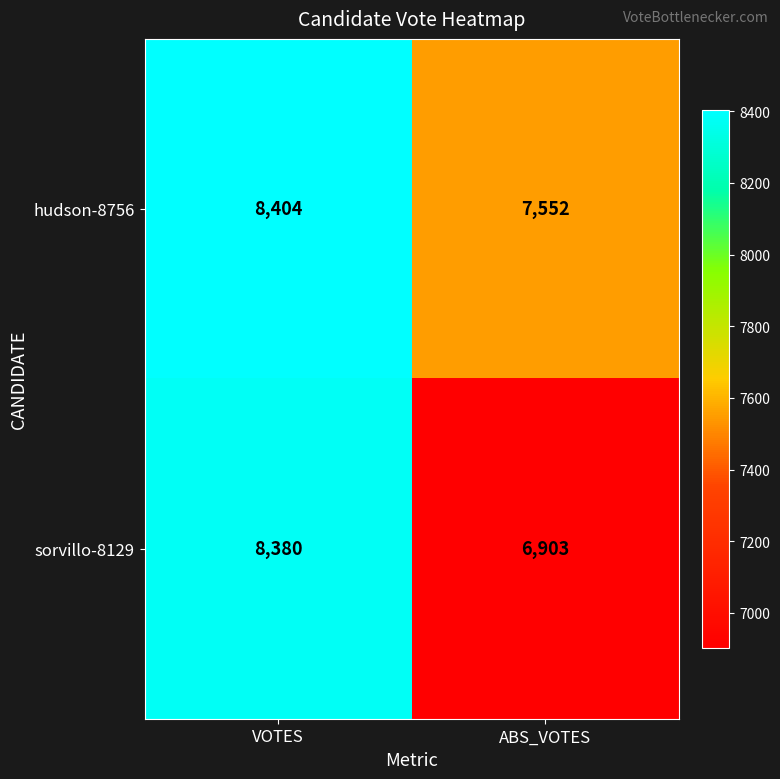

What is the spread (max minus min) of values at VOTES?

24